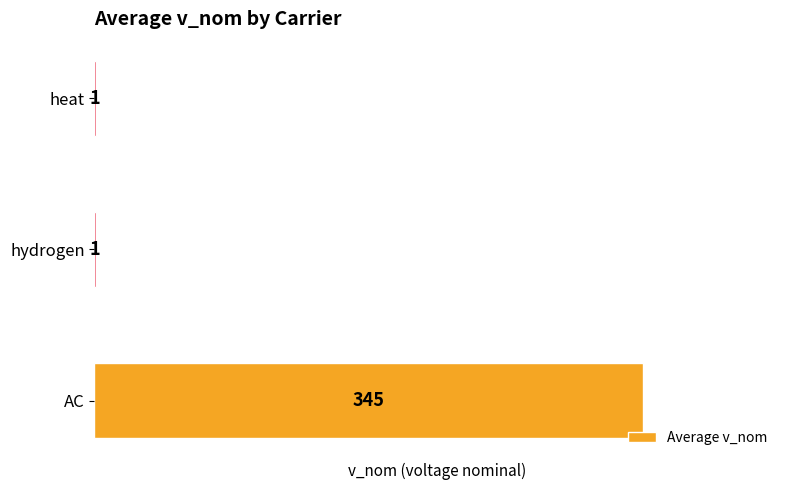

What is the ratio of the value at hydrogen to the value at heat?

1.0